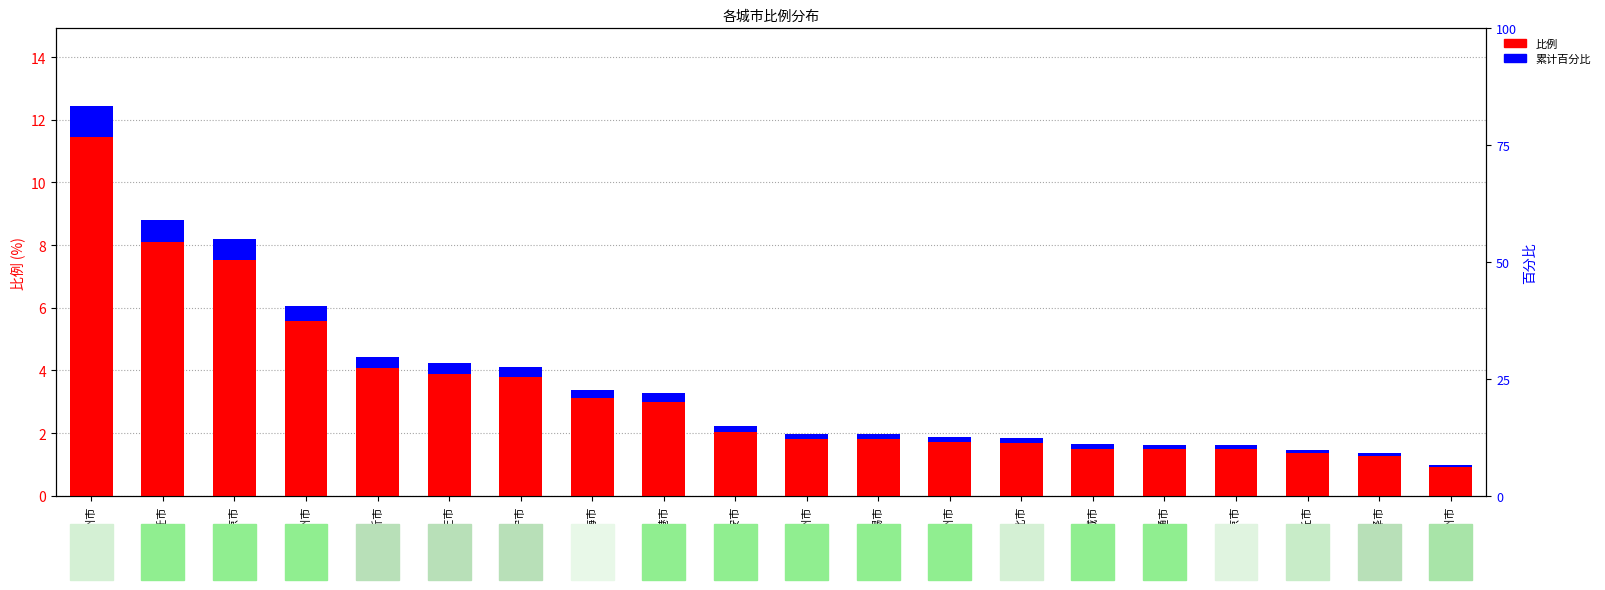

What is the difference between the second highest and second lowest values in the 累计百分比 series?

0.6